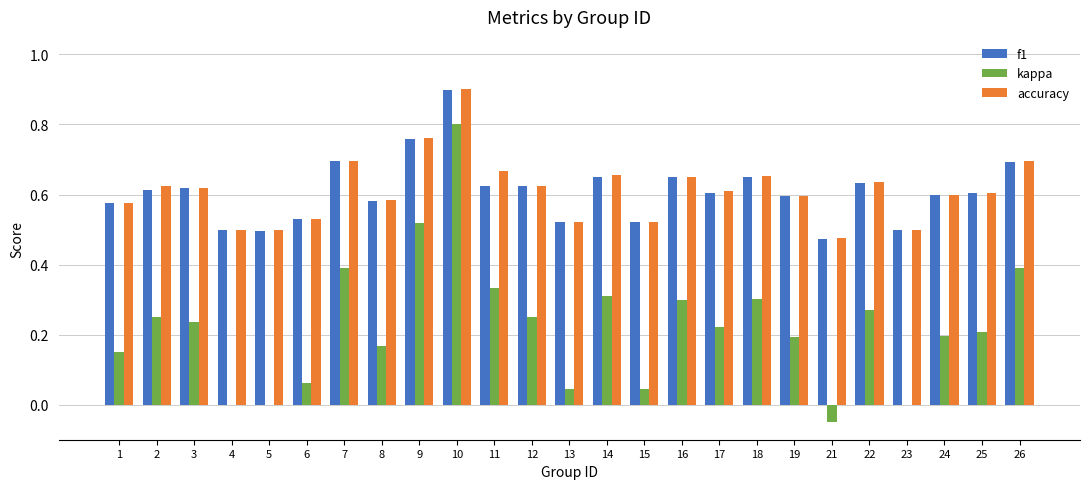

What is the sum of all accuracy values?

15.3